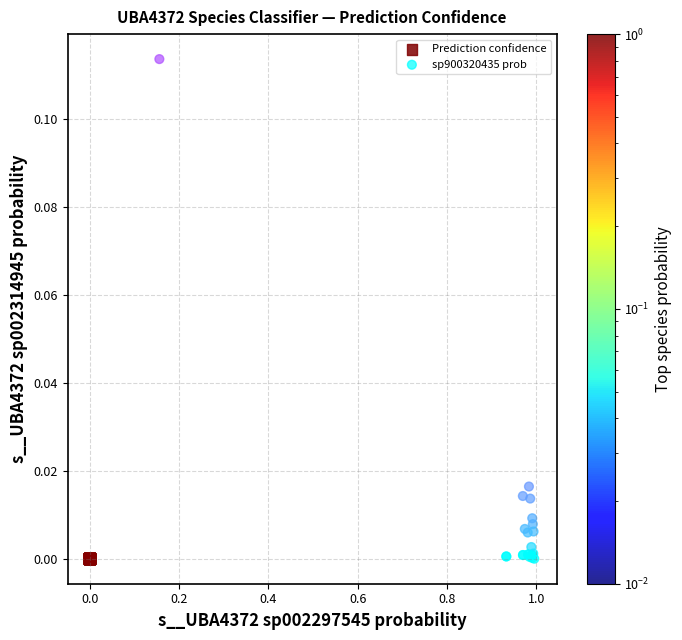

Which series has the widest spread of Y values?

sp900320435 prob